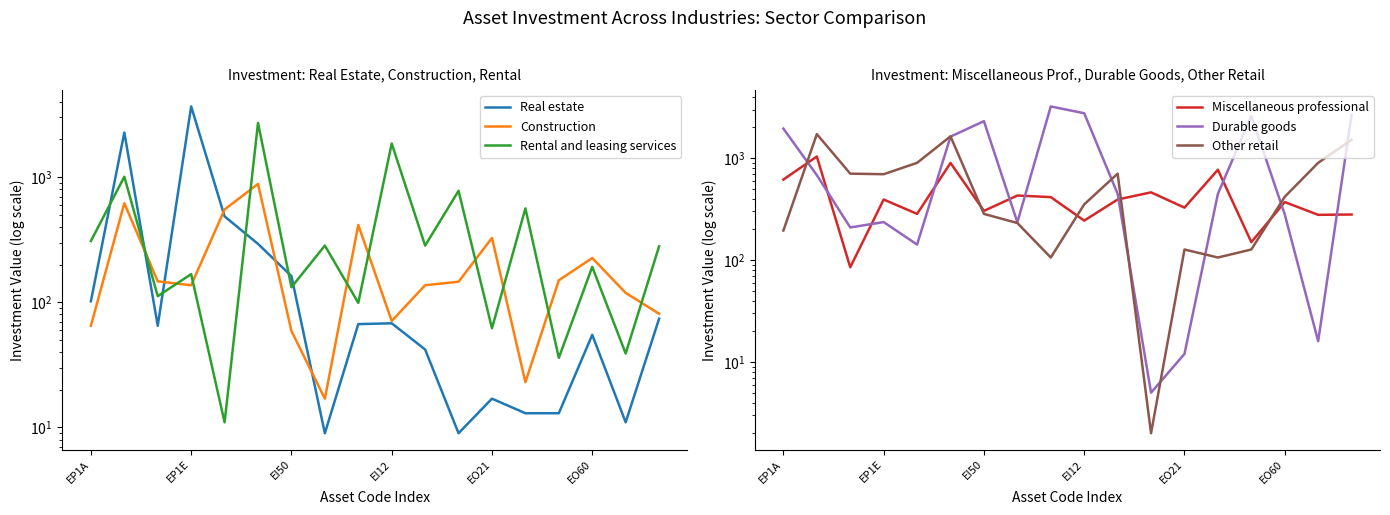

What is the minimum value shown in the chart?

2